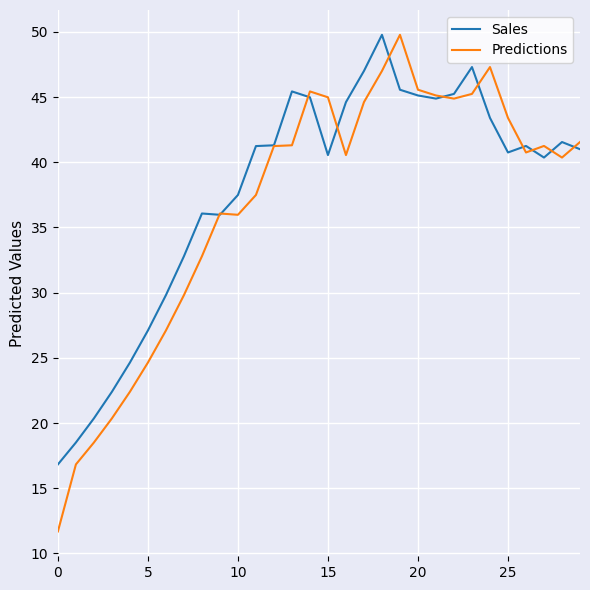

What is the minimum value for Sales?

16.8